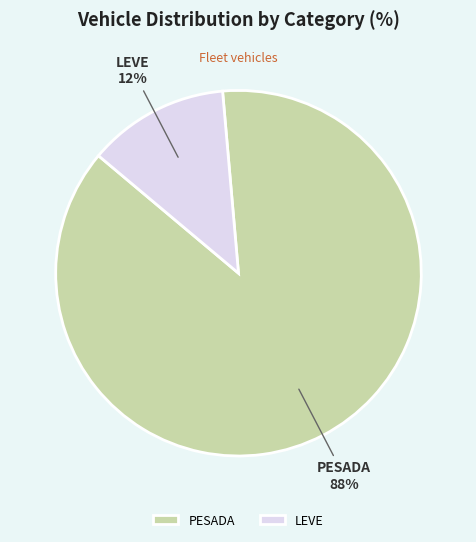

Is the sum of LEVE and PESADA greater than half?

Yes